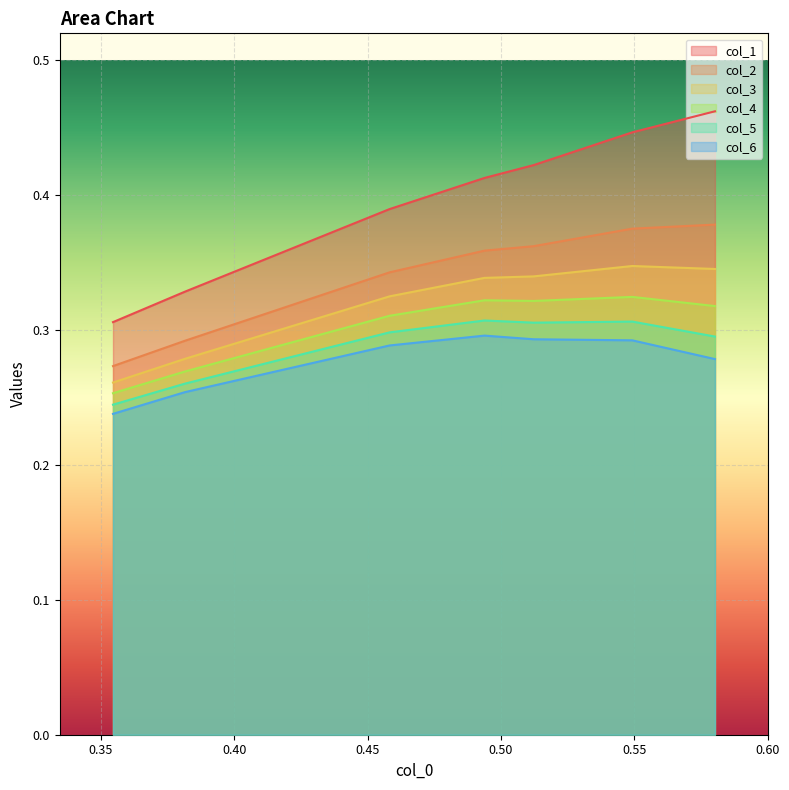

Between 0.45 and 0.55, which series saw the biggest shift?

col_1